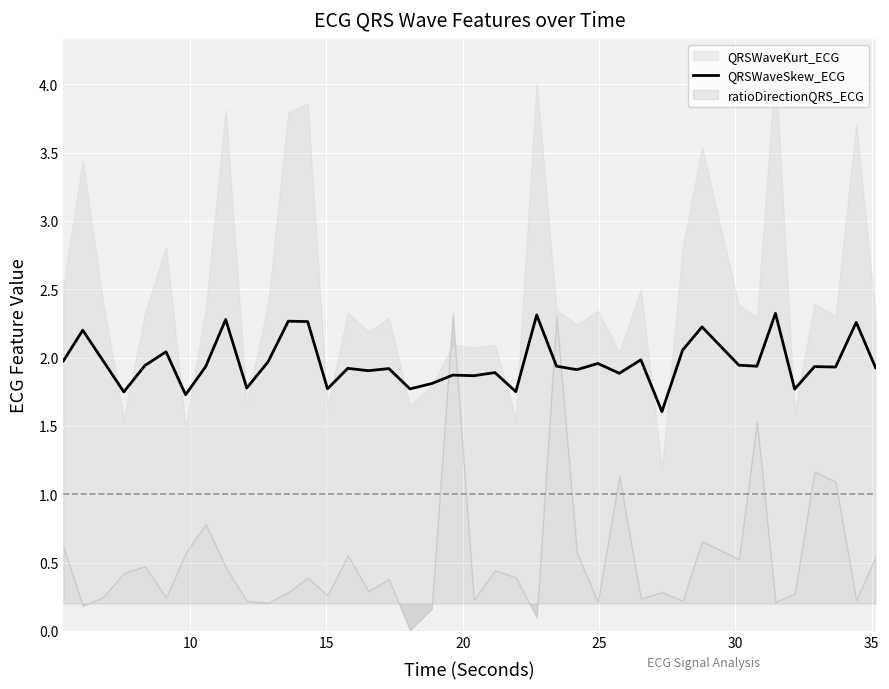

How many lines are shown in the chart?

1